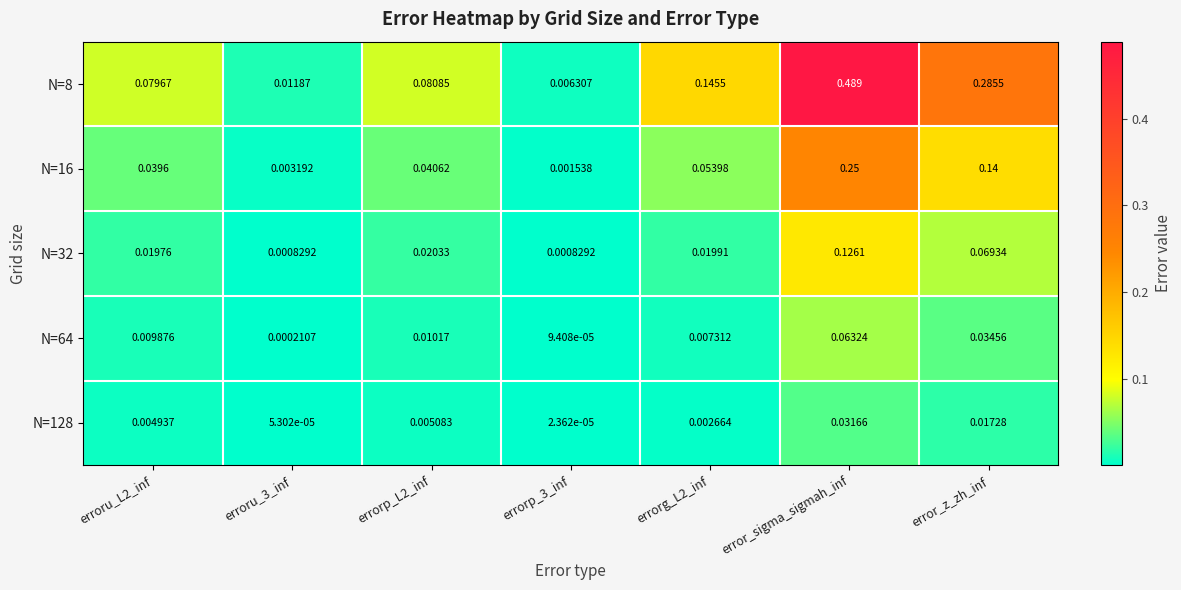

At which category does the chart reach its peak across all series?

error_sigma_sigmah_inf